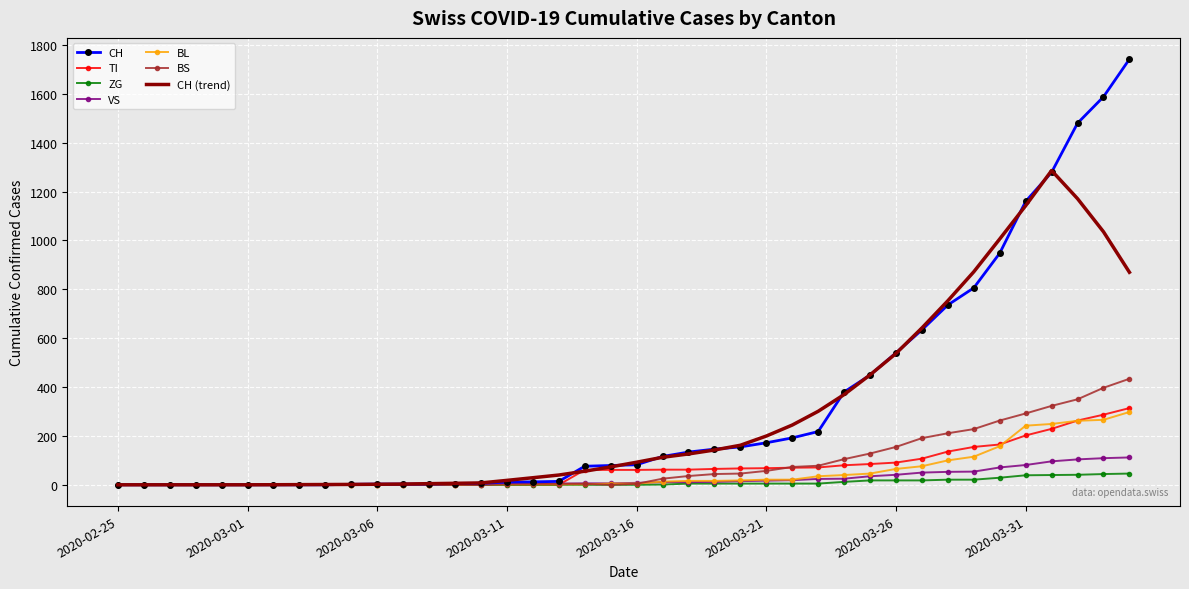

Which series has the widest spread of values?

CH